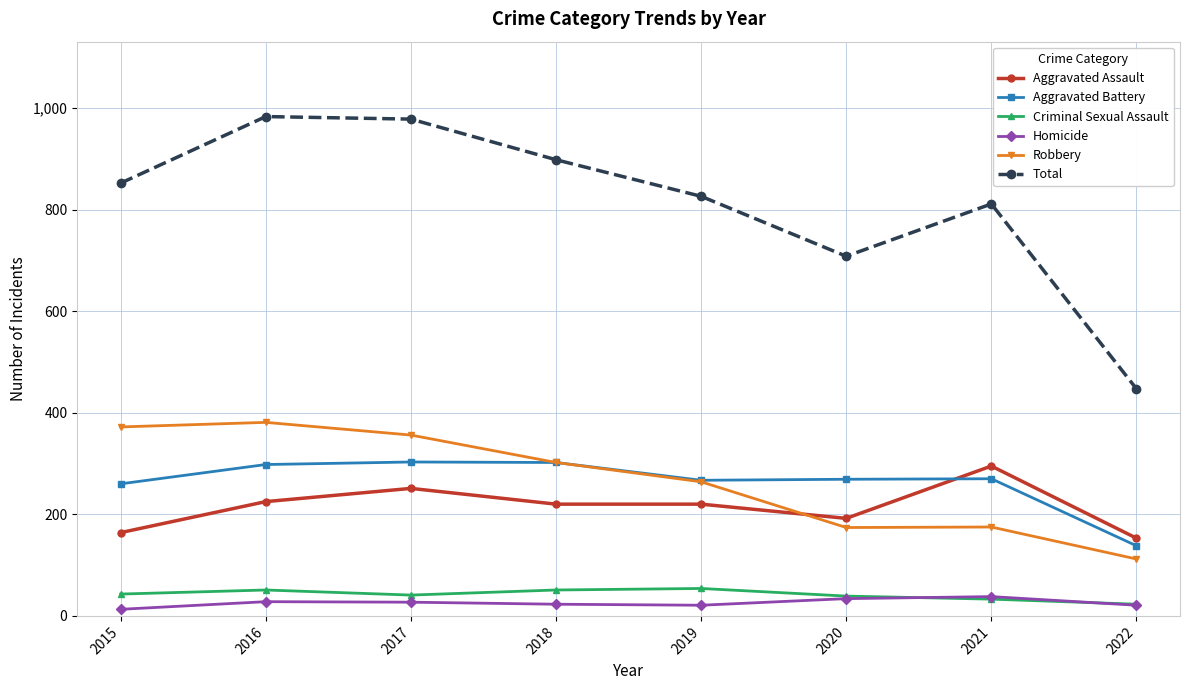

Is the value of Aggravated Battery at 2020 greater than the value of Robbery at 2015?

No